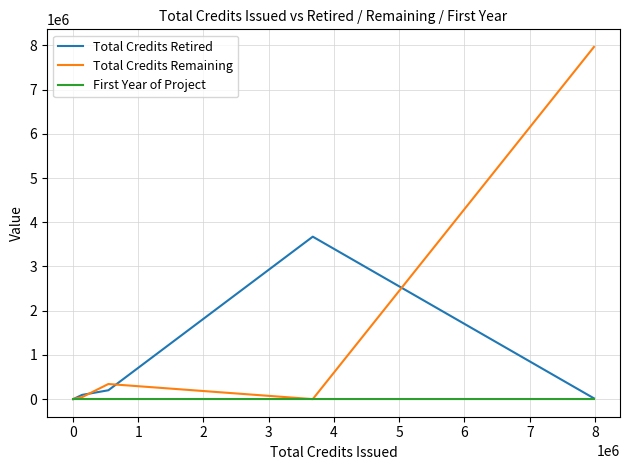

Which series has the largest total across all categories?

Total Credits Remaining